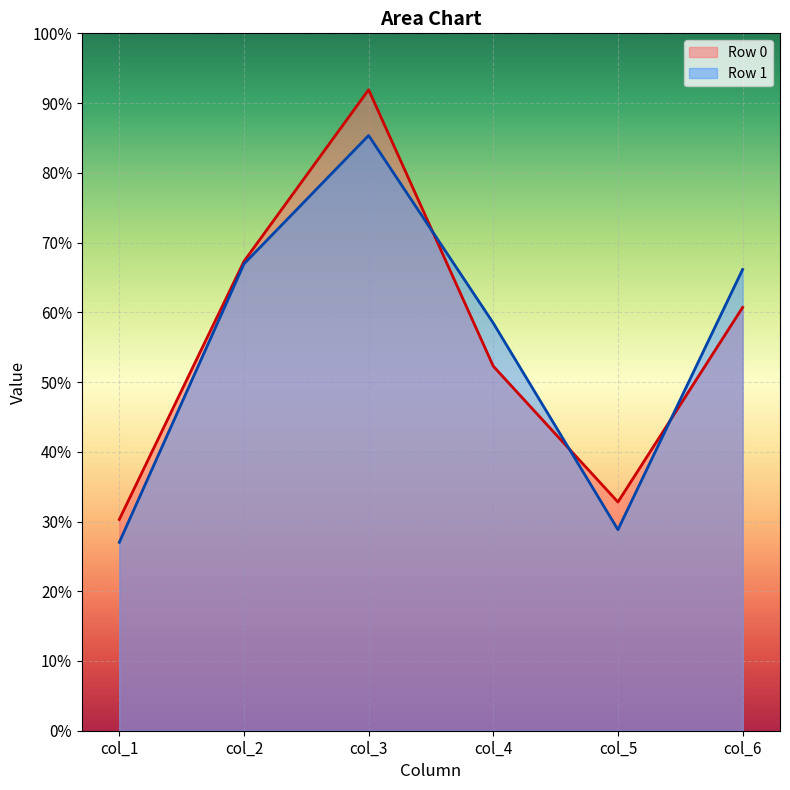

The value of col_4 at Row 0 is 93.3. True or false?

False